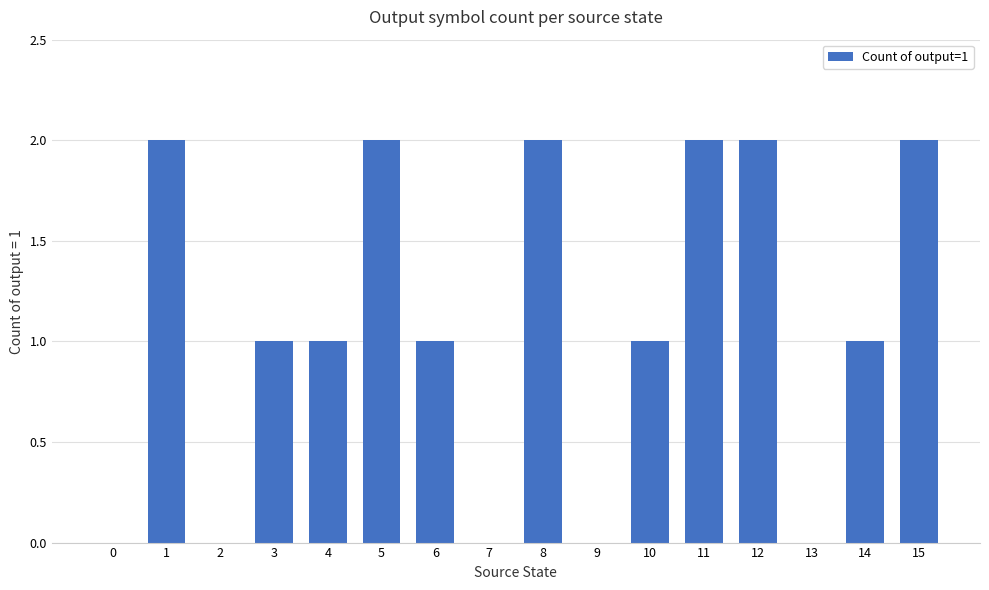

The value at 13 is 1. True or false?

False